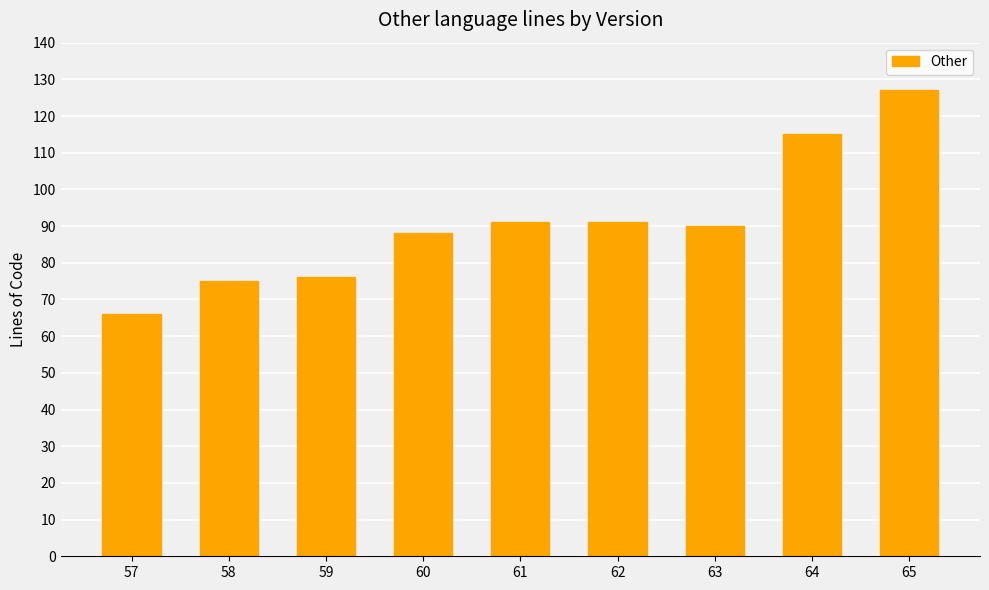

What is the change in value from 62 to 63?

-1